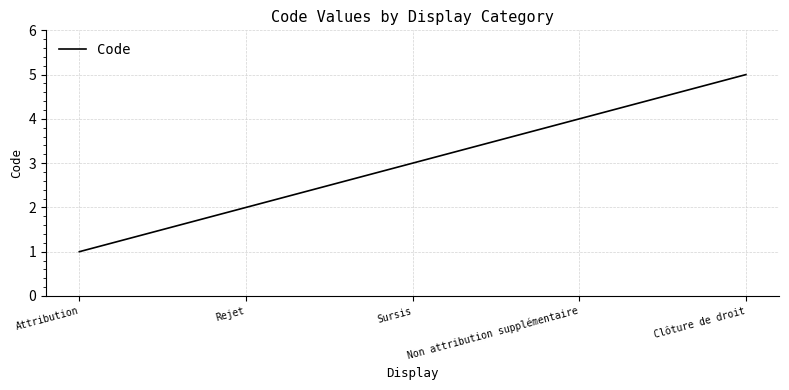

What is the sum of all values?

15